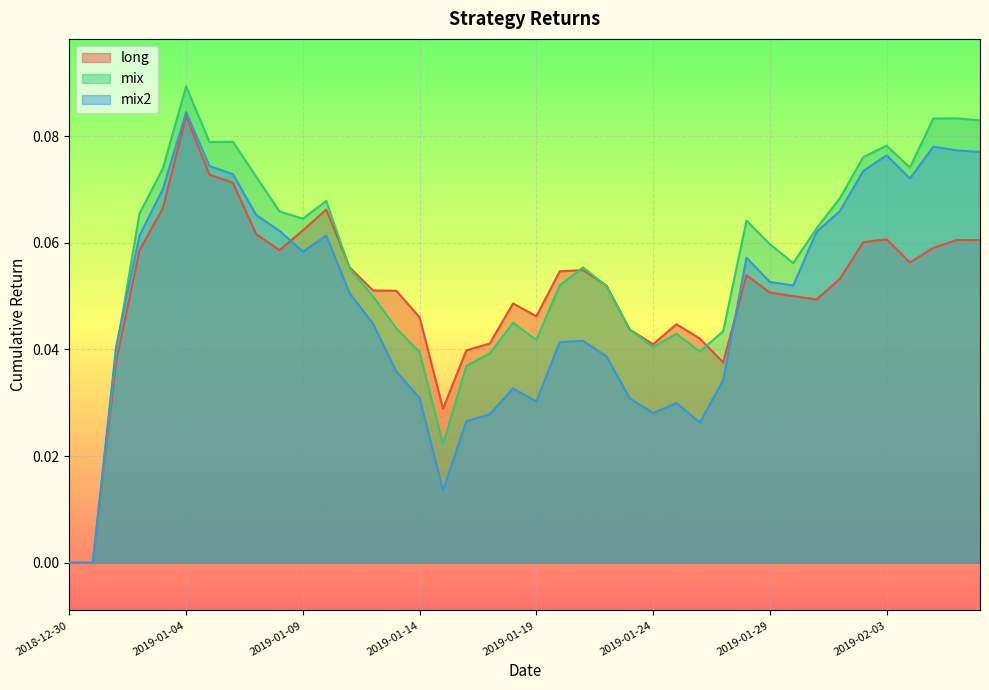

Which has a higher value, 2019-01-23 or 2019-01-13?

2019-01-13